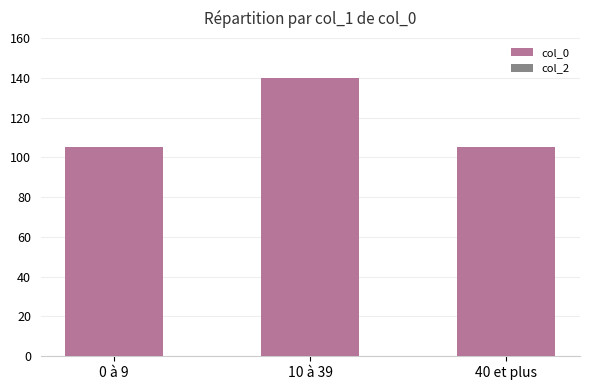

What is the label of the 3rd bar from the left?

40 et plus